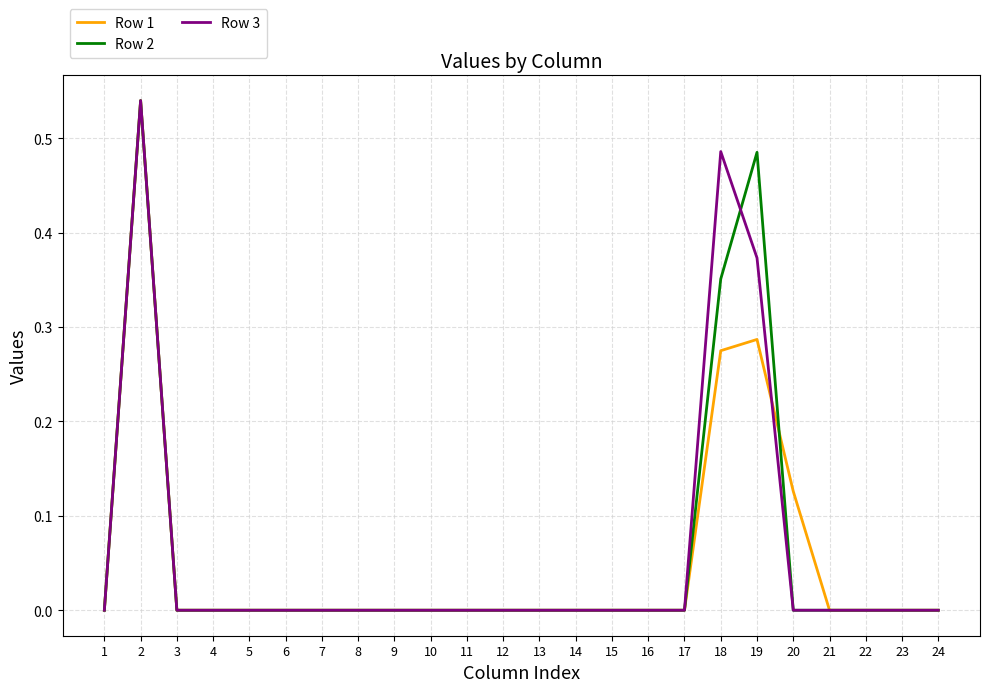

The Row 2 series shows 0.0 at 22. True or false?

True